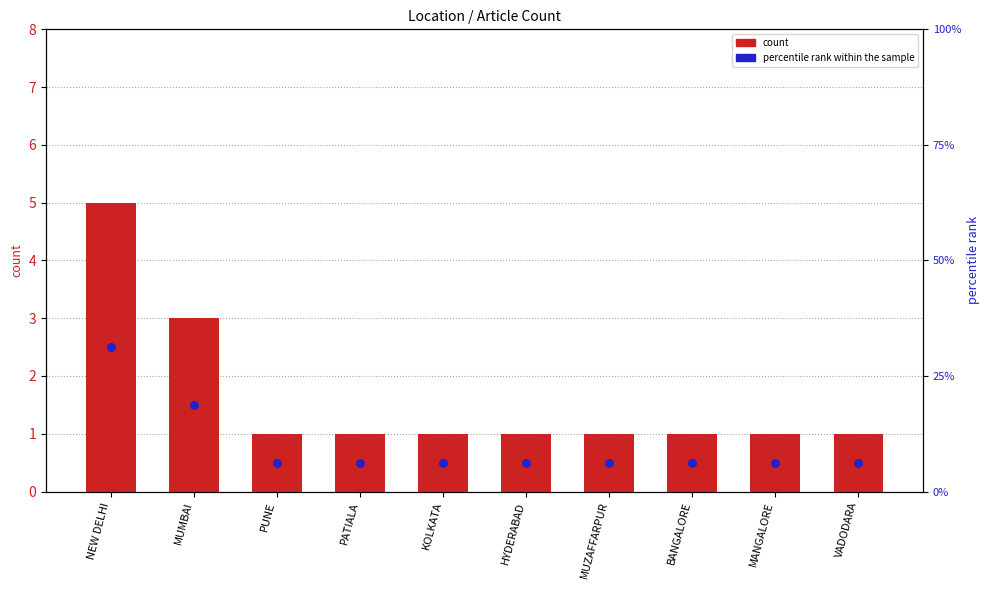

Is the value of percentile rank within the sample at BANGALORE greater than the value of count at NEW DELHI?

Yes